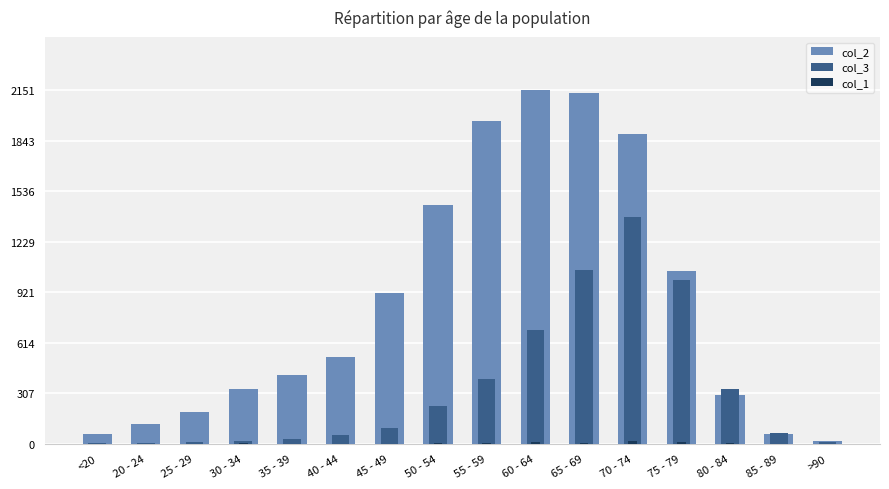

The value of col_1 at 20 - 24 is 10. True or false?

False